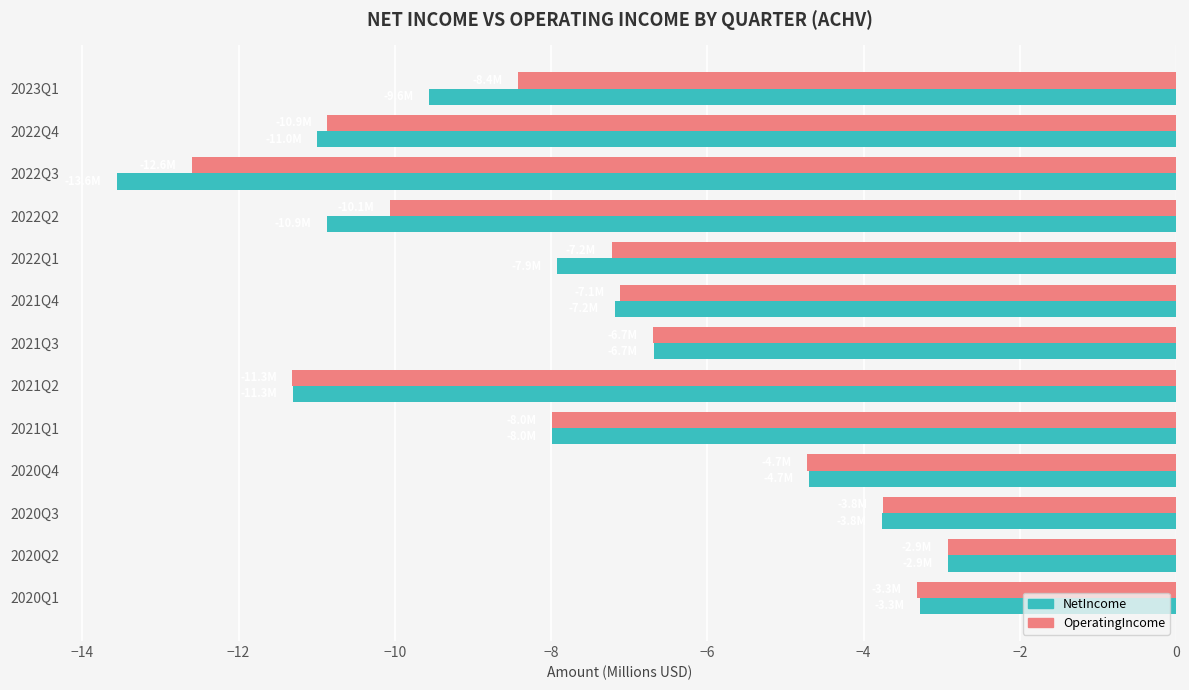

Is it true that NetIncome equals -2.3 at 2021Q2?

False